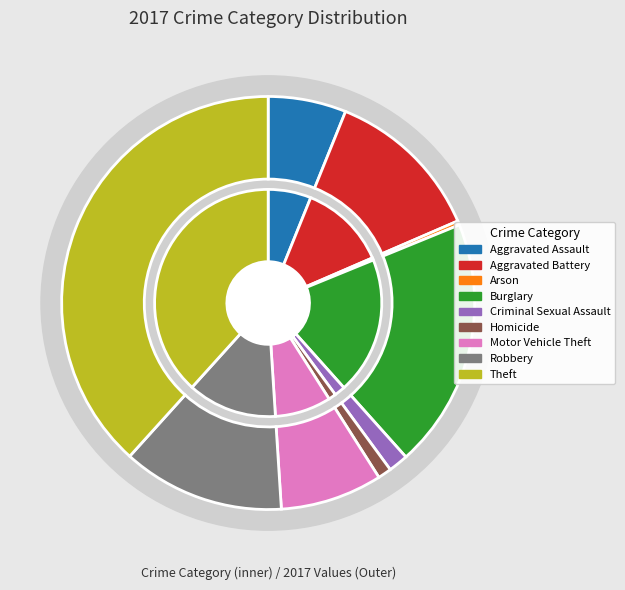

Do Aggravated Assault and Aggravated Battery together represent more than half of the pie?

No